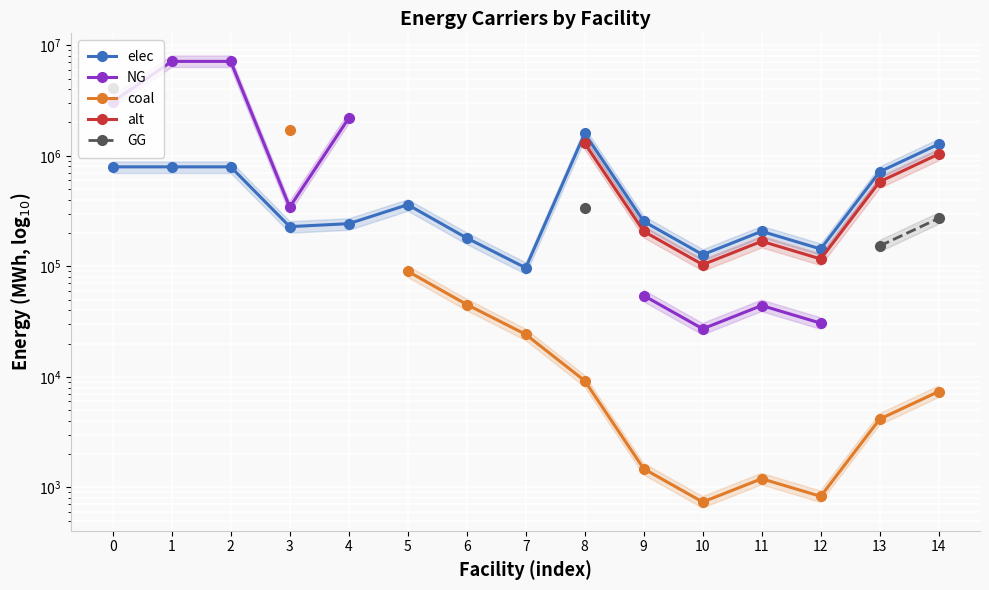

In alt, how many points are higher than both neighbors (excluding endpoints)?

1